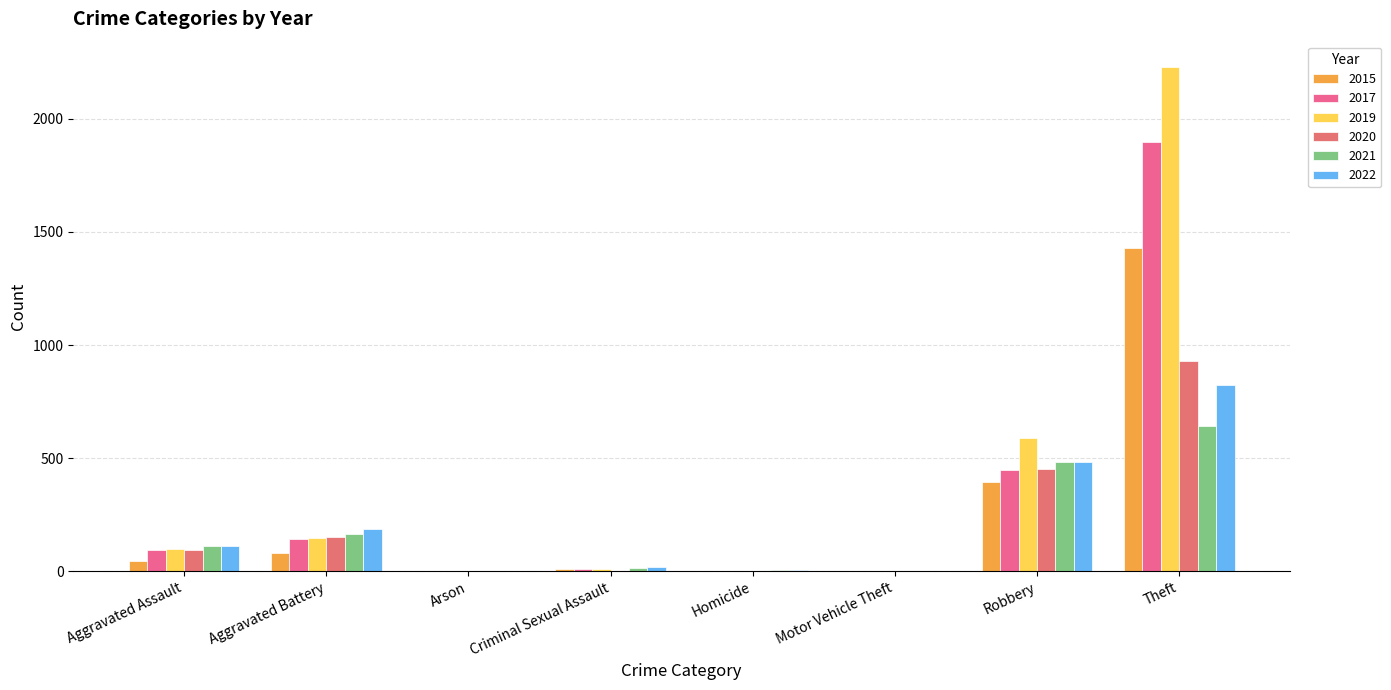

Which series has the largest total across all categories?

2019